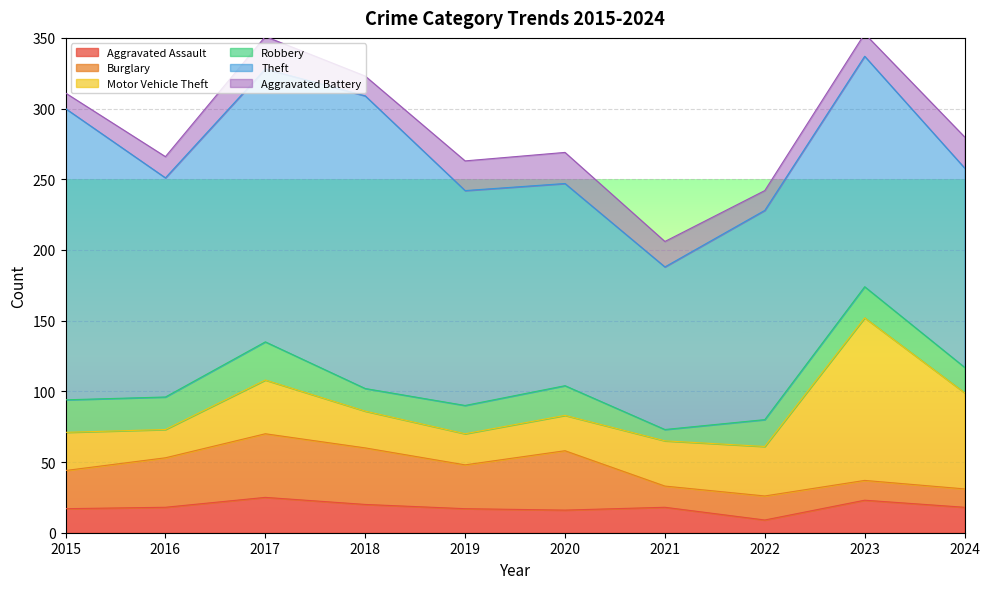

True or false: Aggravated Assault has a value of 9 at 2022.

True